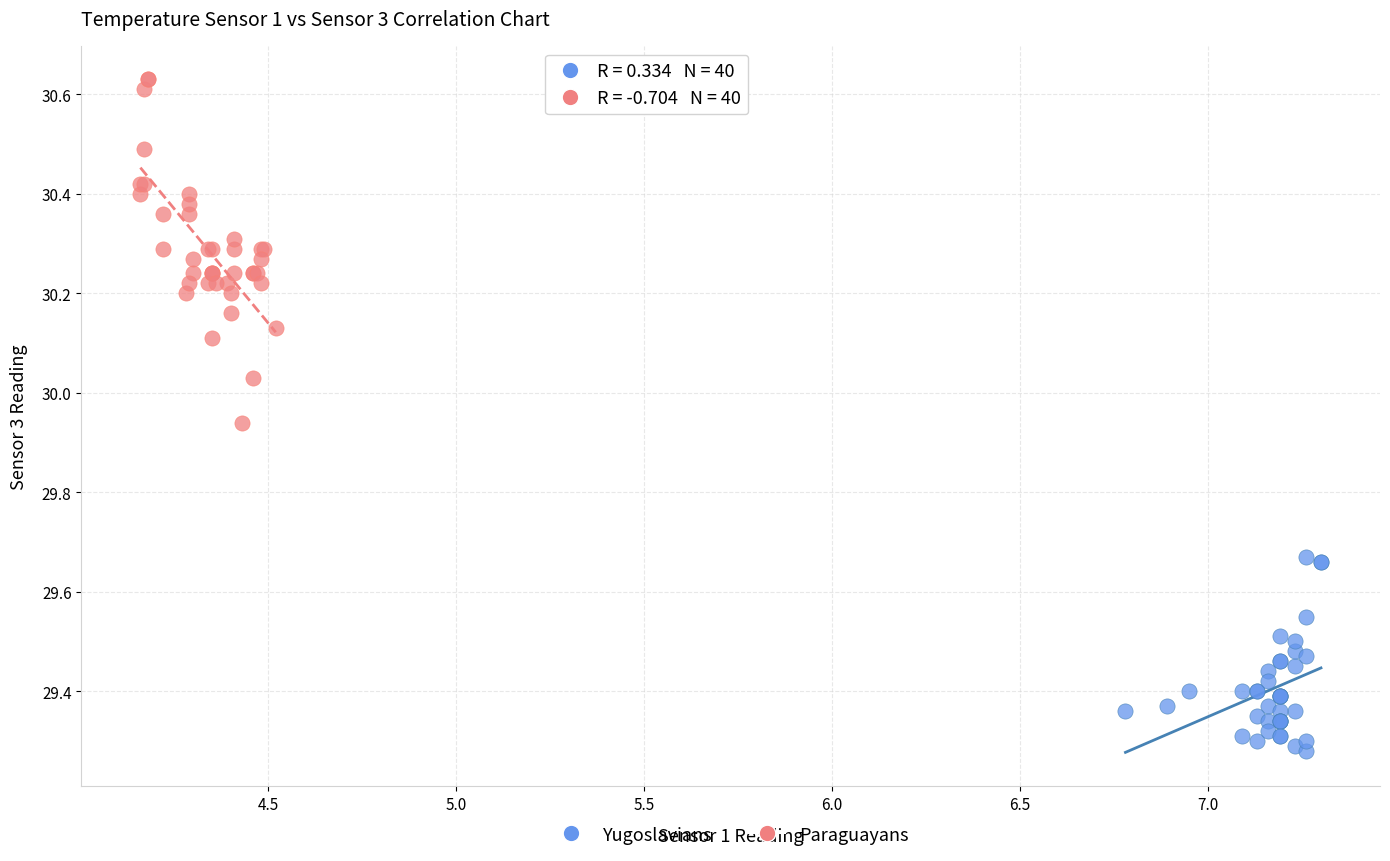

Which series has the largest Y range (max minus min)?

Paraguayans